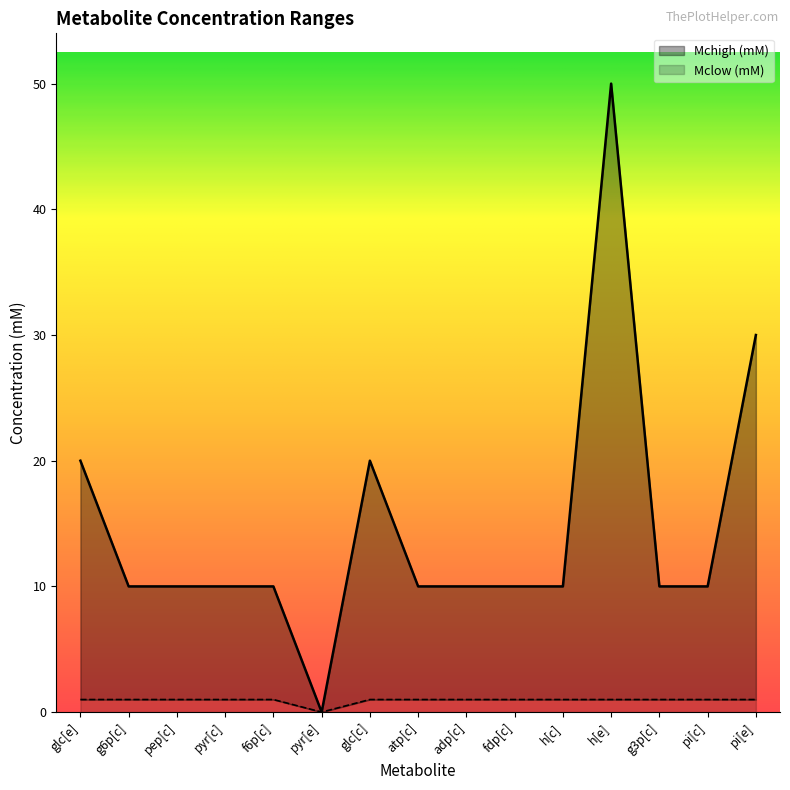

Which series has the largest total across all categories?

Mchigh (mM)